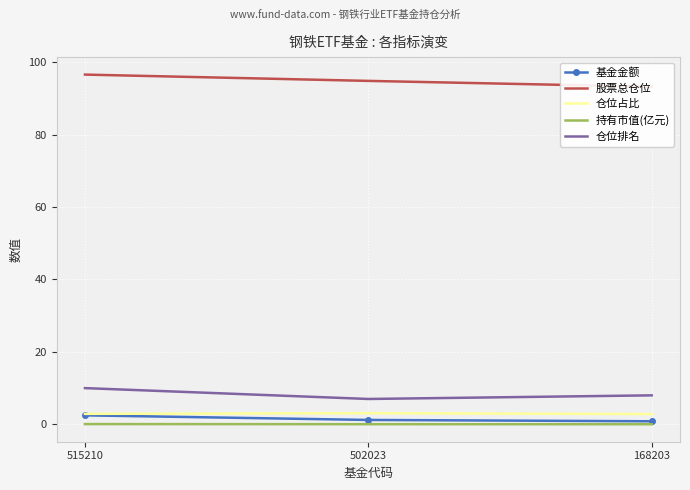

Does the chart display data point markers on the line(s)?

No